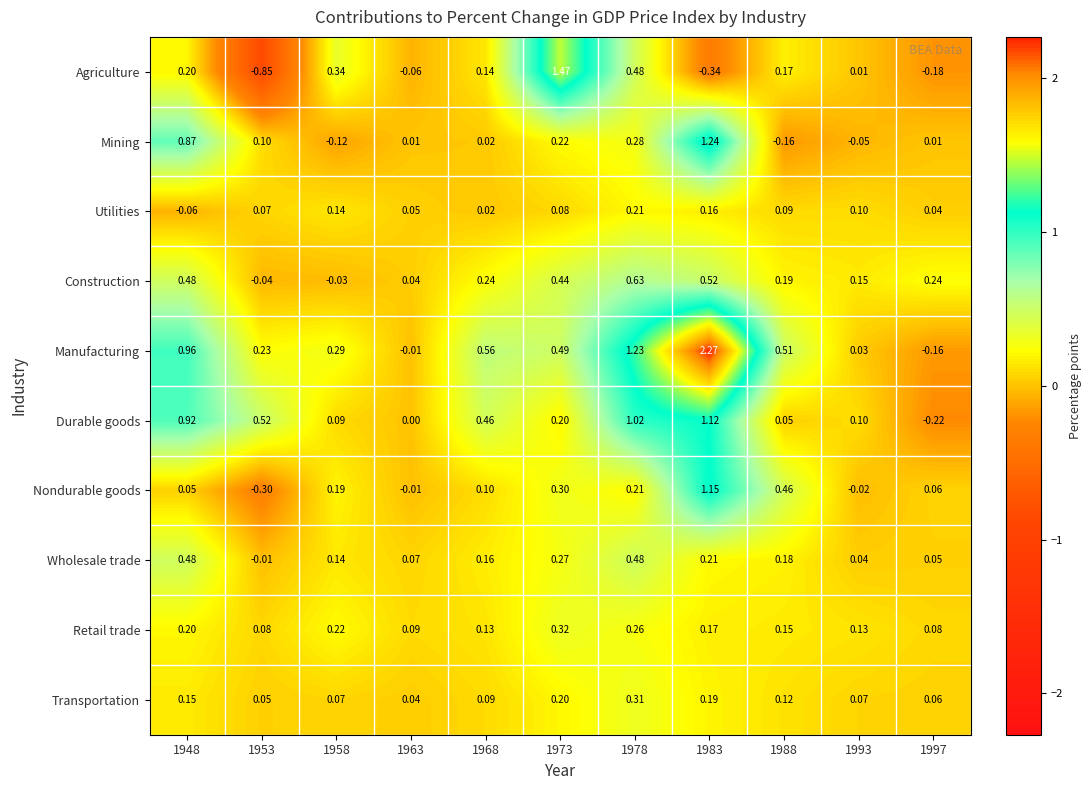

Rank the series by their maximum value, from highest to lowest.

Manufacturing, Agriculture, Mining, Nondurable goods, Durable goods, Construction, Wholesale trade, Retail trade, Transportation, Utilities